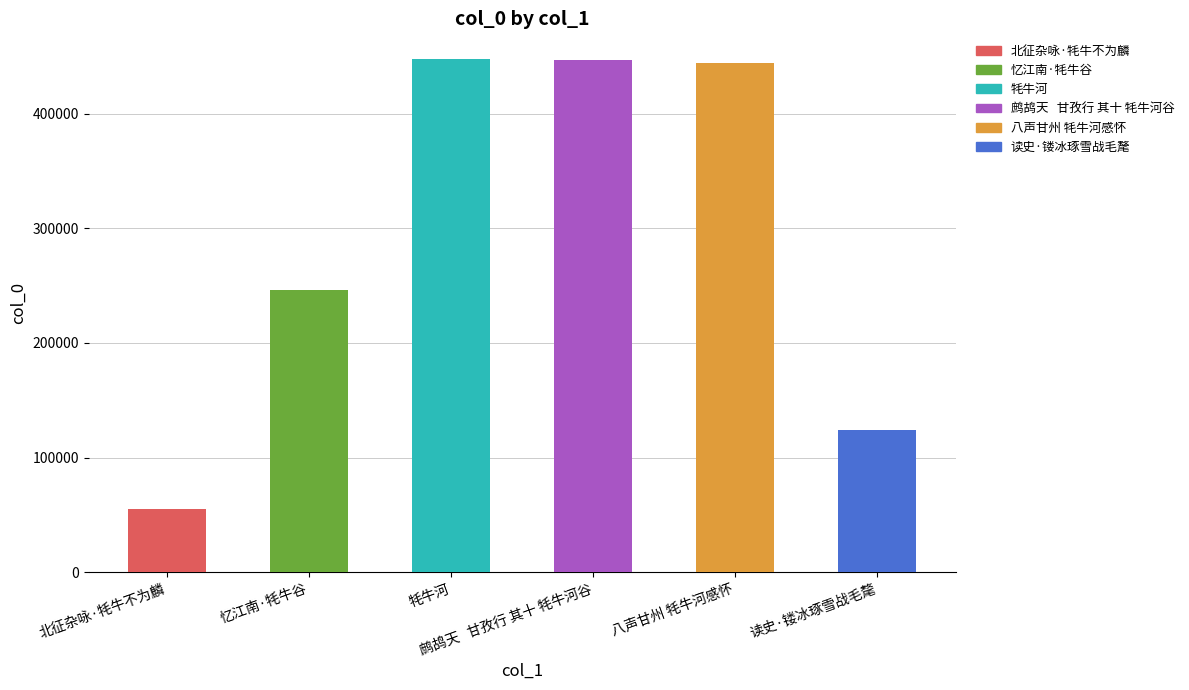

What is the smallest value displayed?

55013